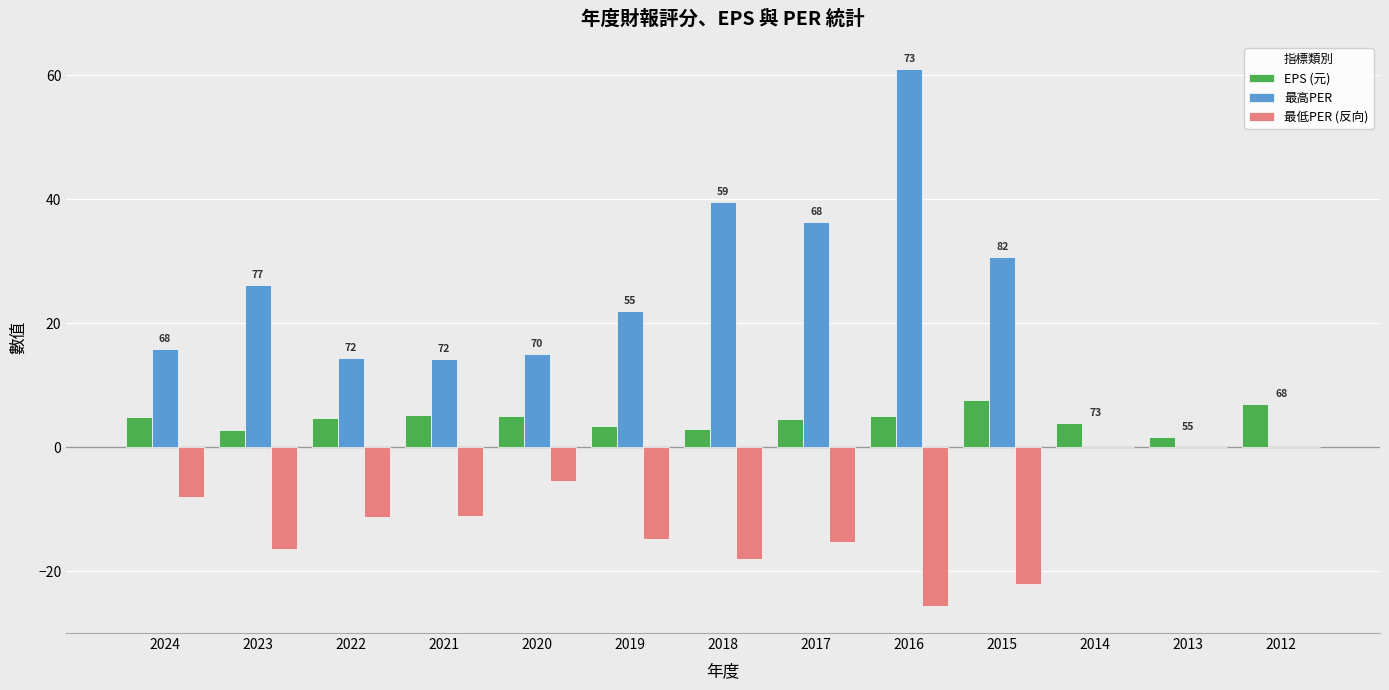

True or false: EPS (元) has a value of 2.7 at 2023.

True